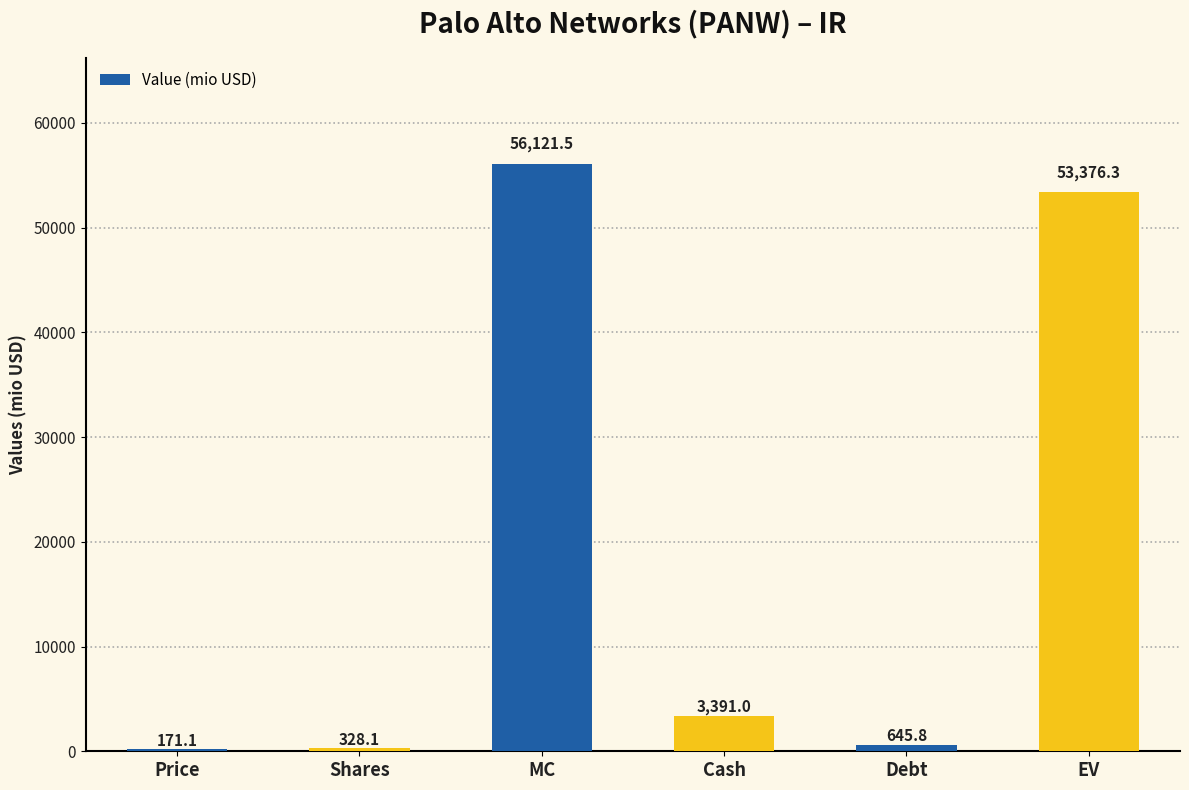

What is the ratio of the value at Debt to the value at Price?

3.8